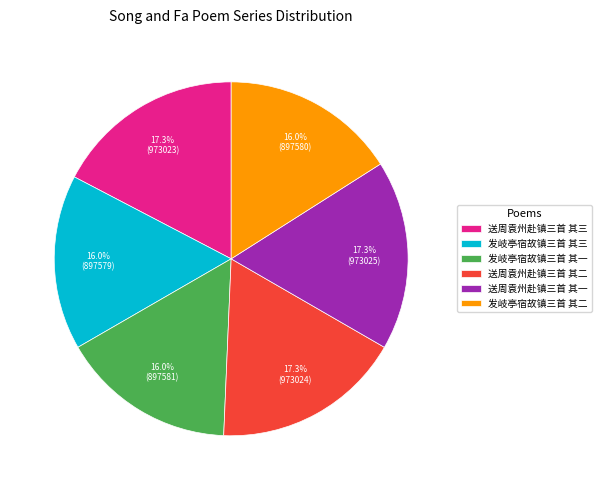

To the nearest percent, what percentage of the pie is 送周袁州赴镇三首 其三?

17%